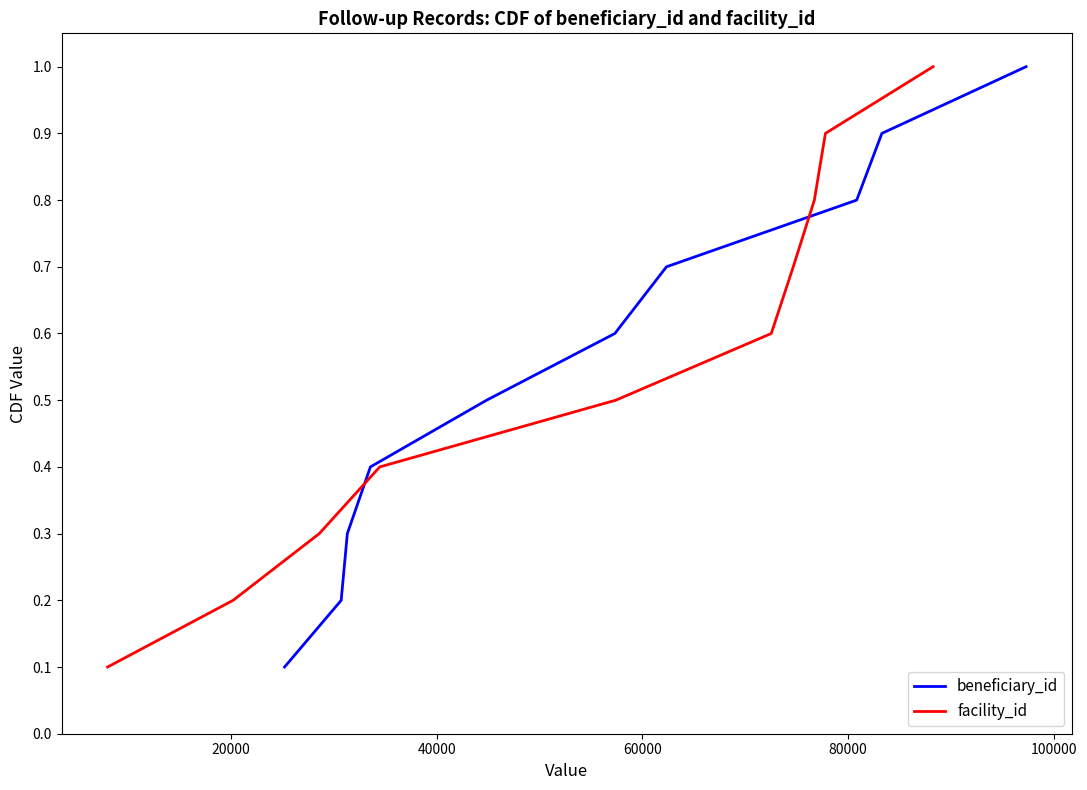

What is the greatest value displayed?

1.0